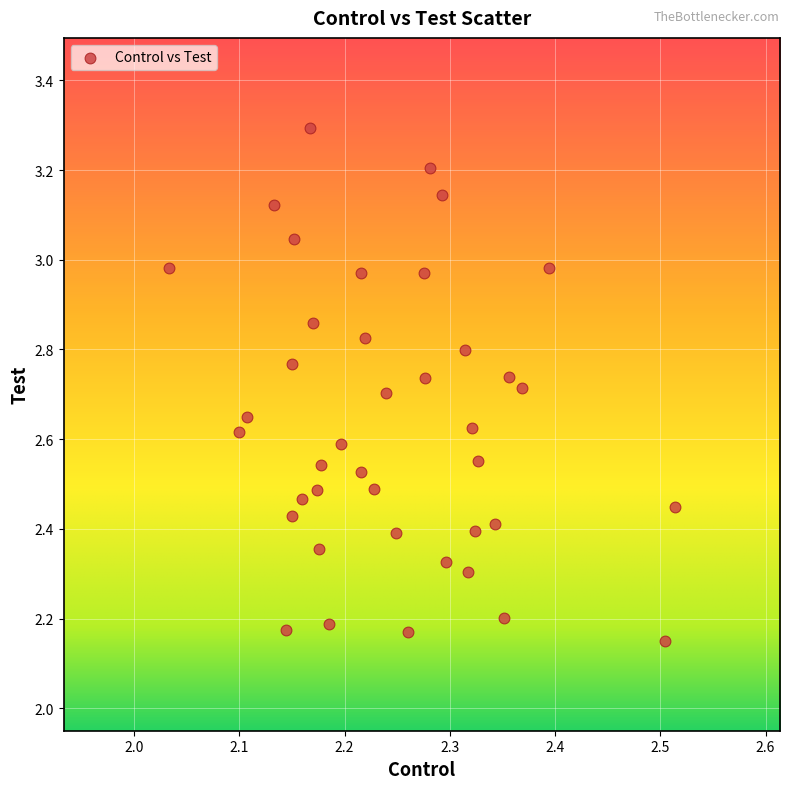

What is the range of X values (max minus min)?

0.5